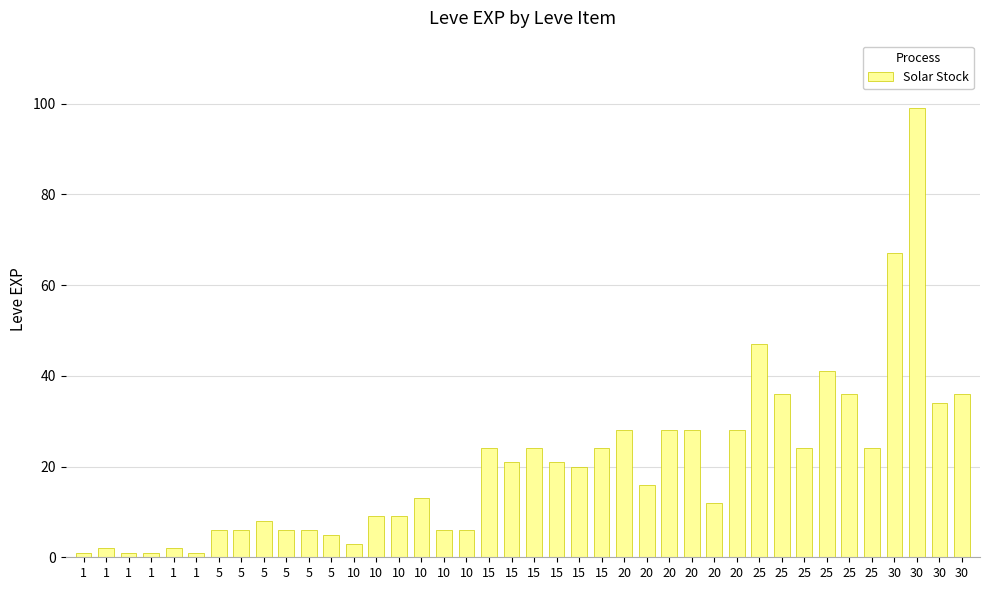

How many bars are there in total?

40